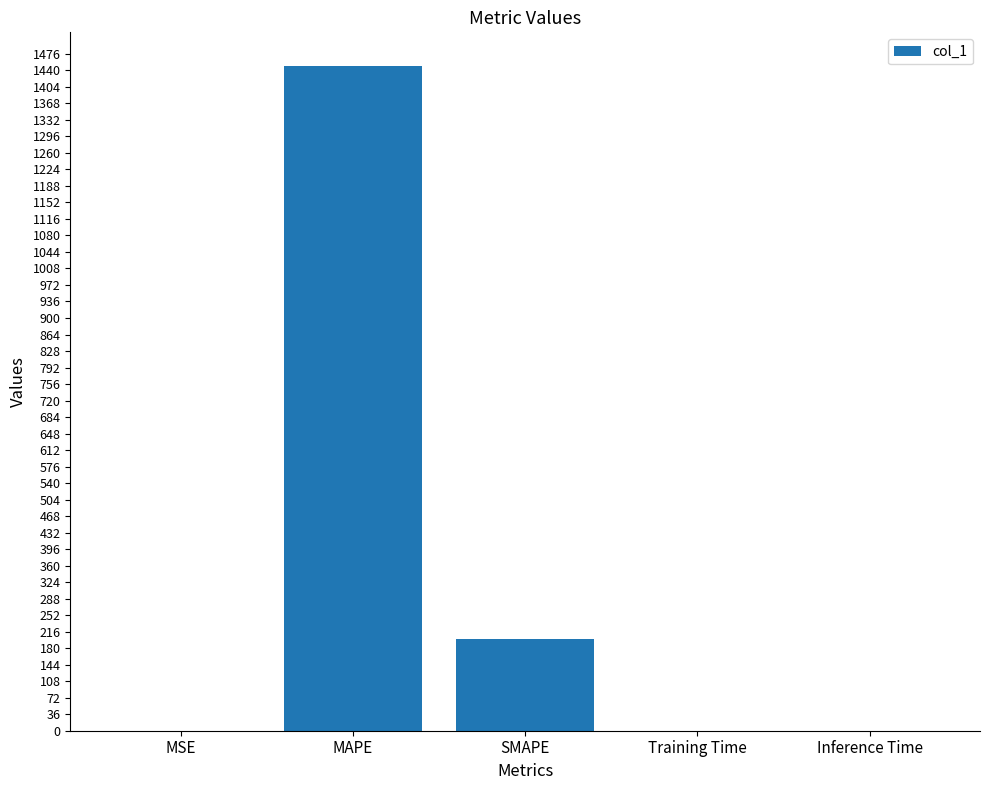

Is it true that the value at SMAPE is 200.0?

True